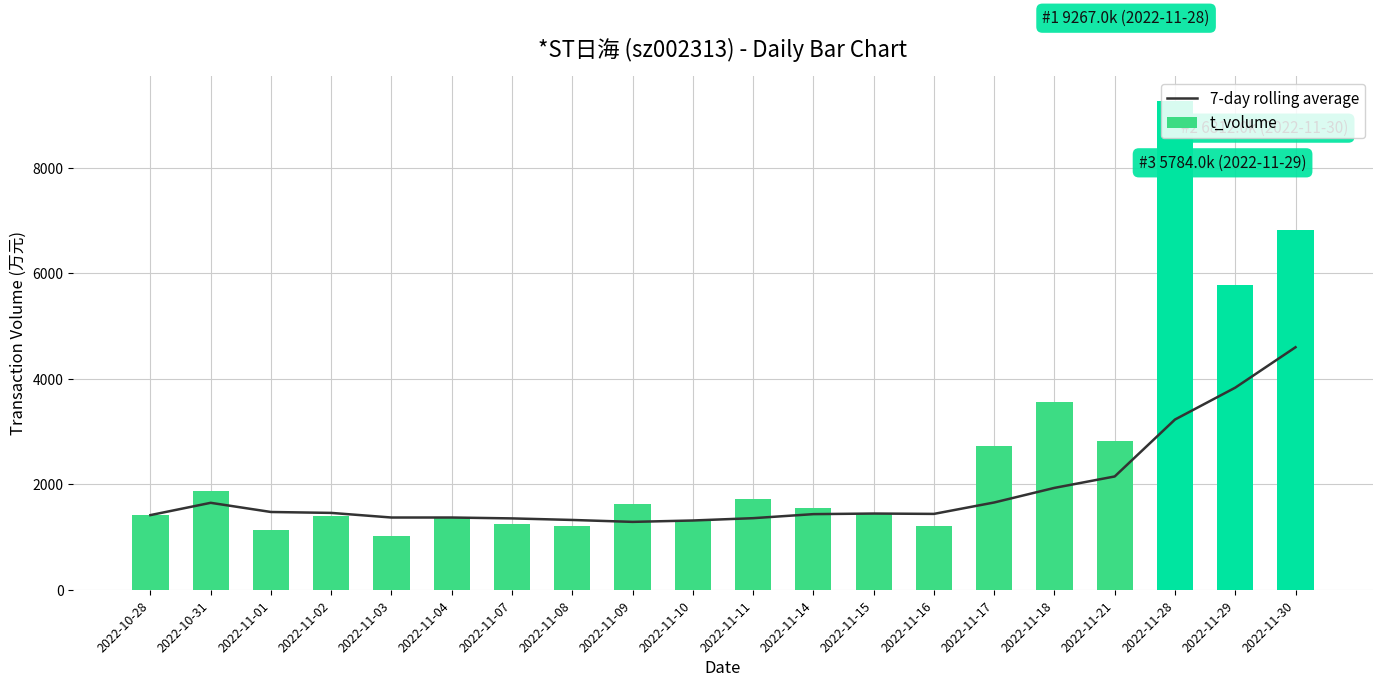

How many categories are shown in the chart?

20